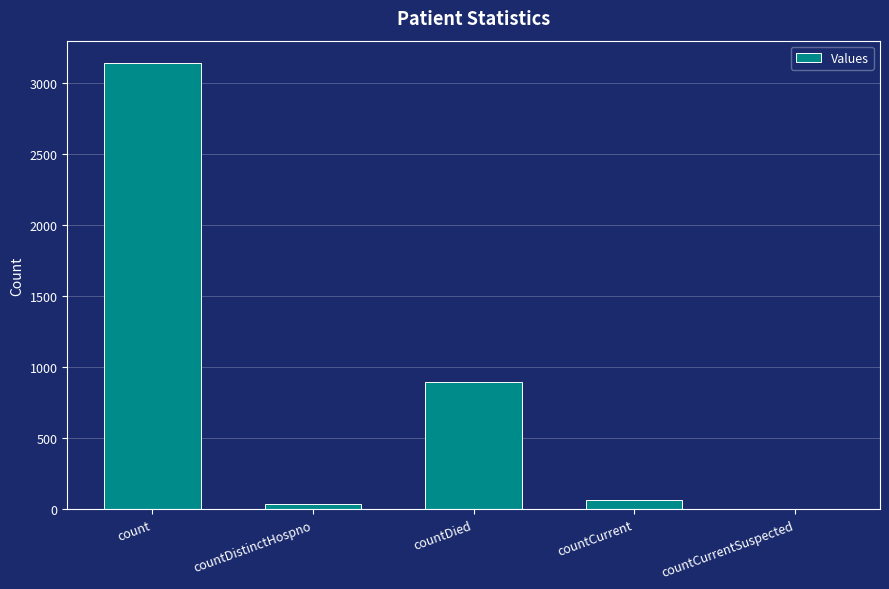

Reading left to right, list all the values displayed in this chart.

3142	39	898	66	0